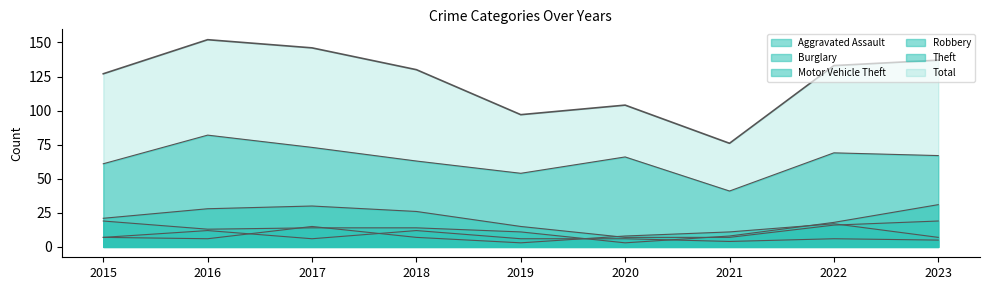

What is the sum of all Robbery values?

81